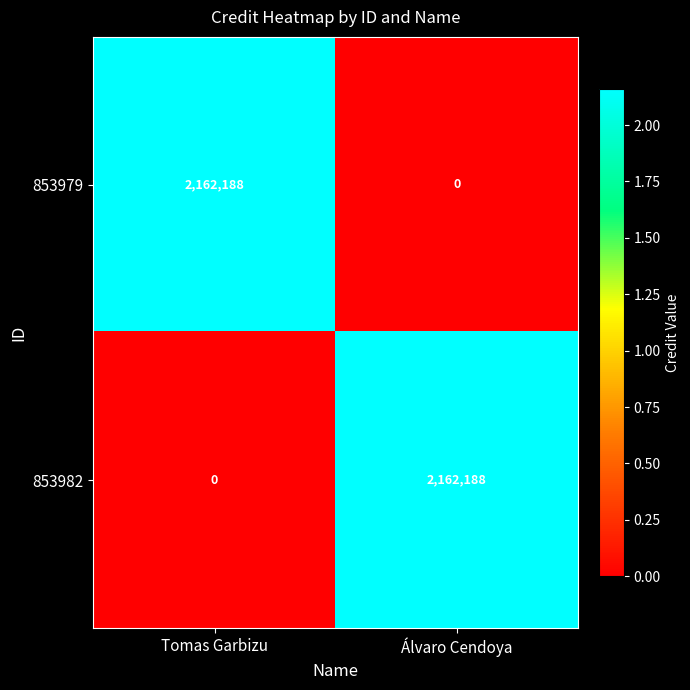

What is the total value across all series at Álvaro Cendoya?

2162188